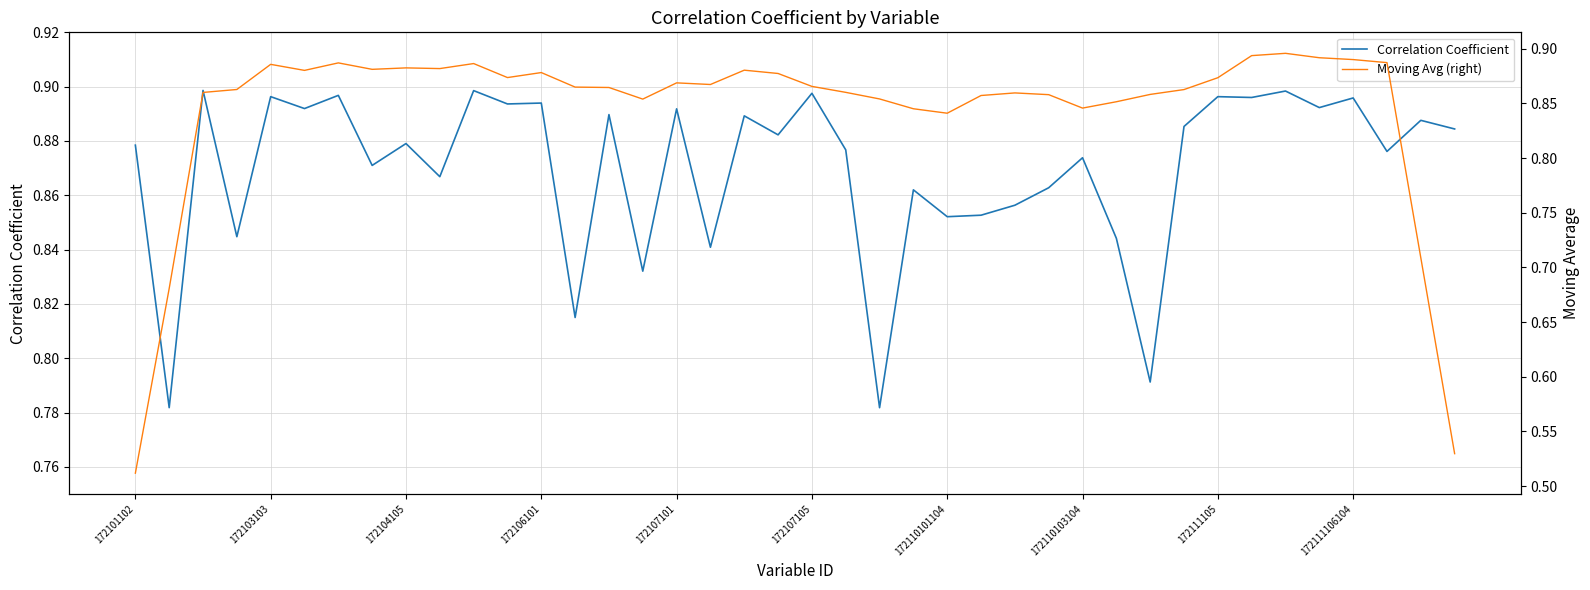

The value of Correlation Coefficient at 172104105 is 0.5. True or false?

False